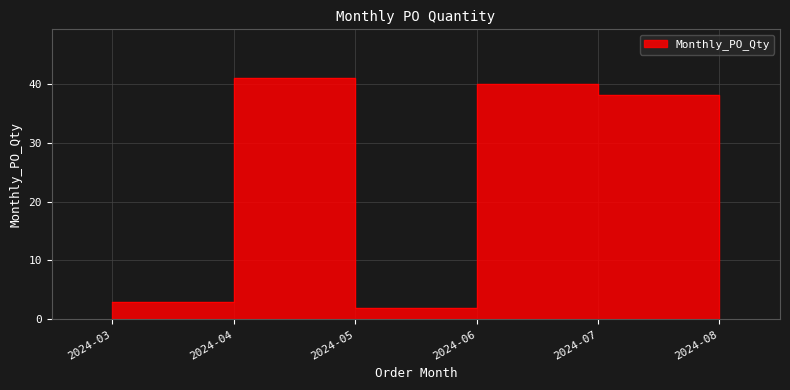

True or false: the data has more than 0 interior local peaks.

True